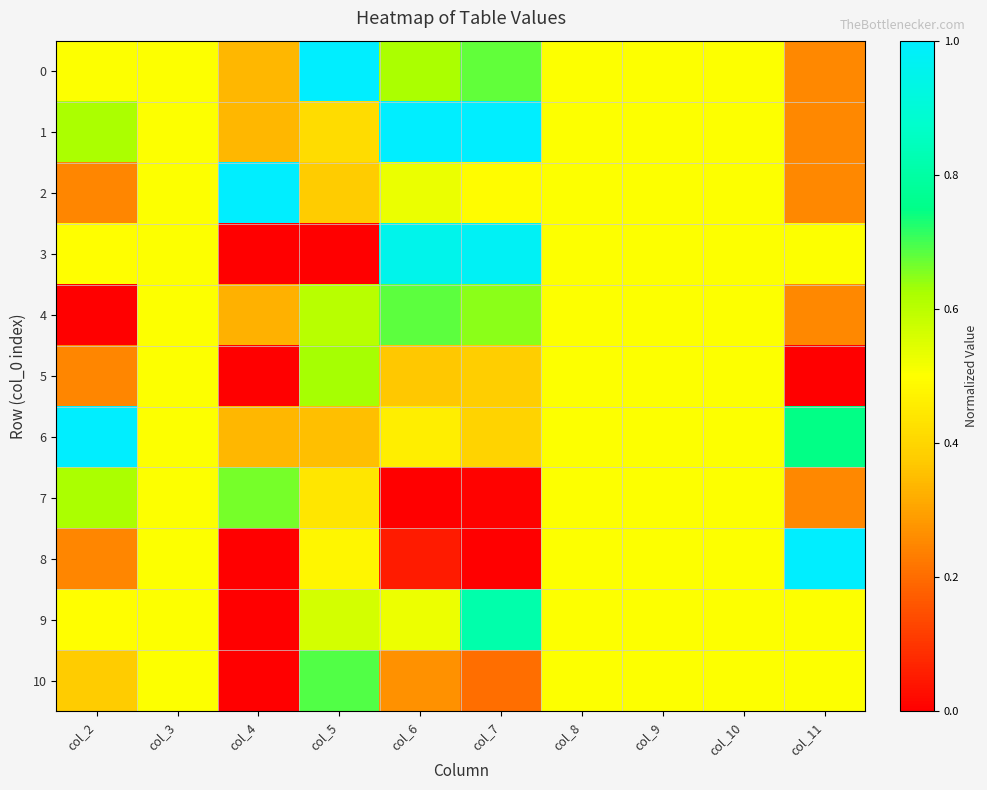

Rank the series by their maximum value, from lowest to highest.

5, 7, 4, 10, 9, 3, 0, 1, 2, 6, 8